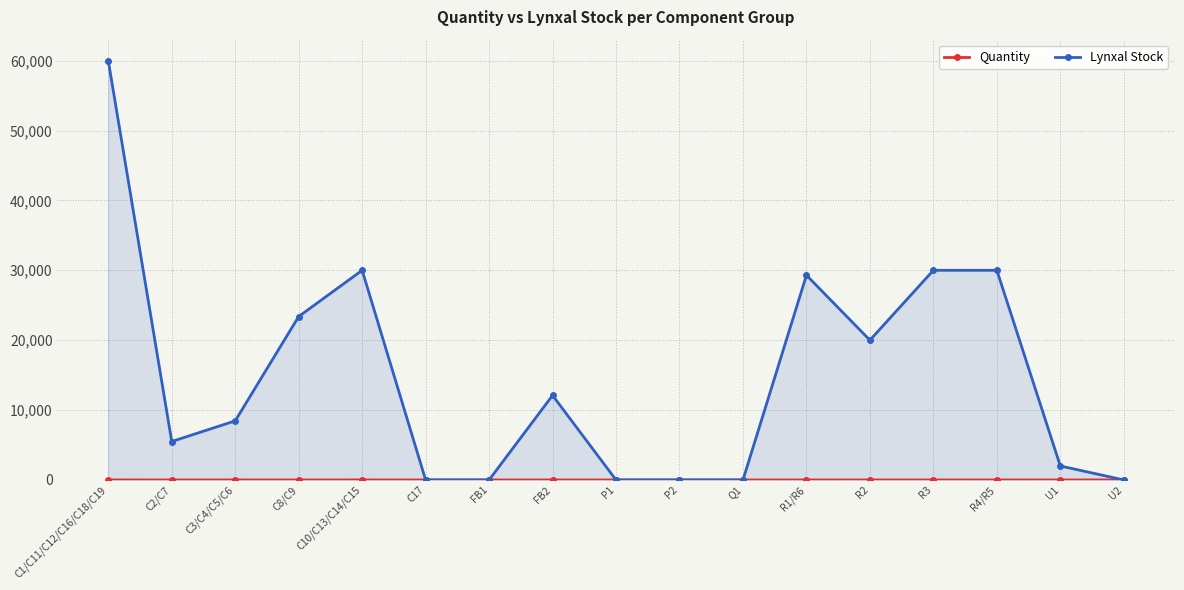

Which category has the lowest value in the Lynxal Stock series?

C17